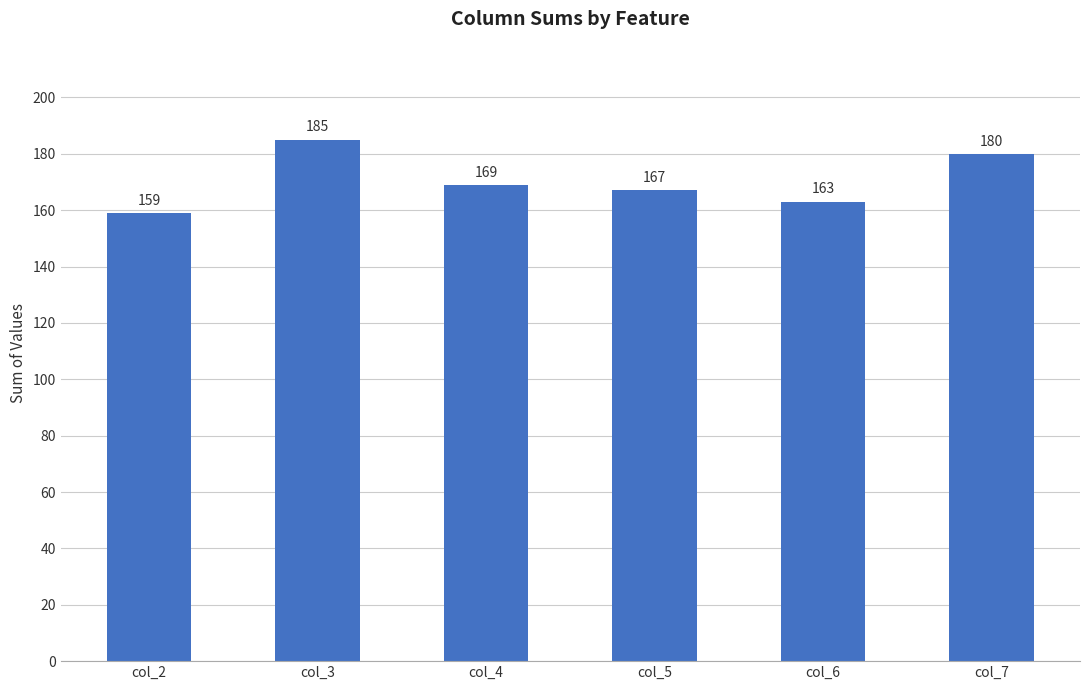

At which label is the value closest to 172?

col_4